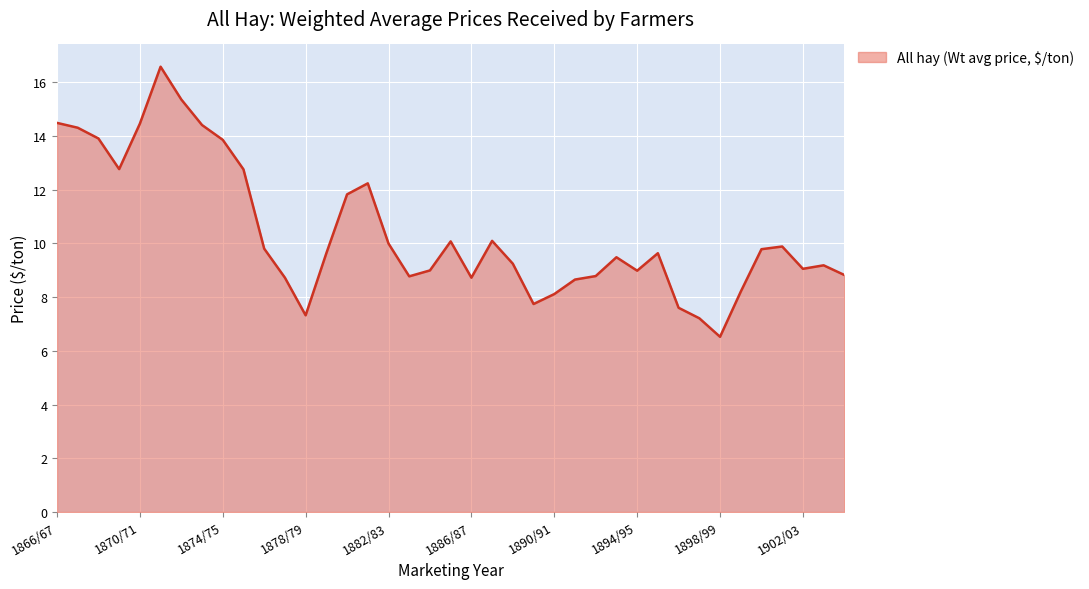

What is the minimum value shown in the chart?

6.5